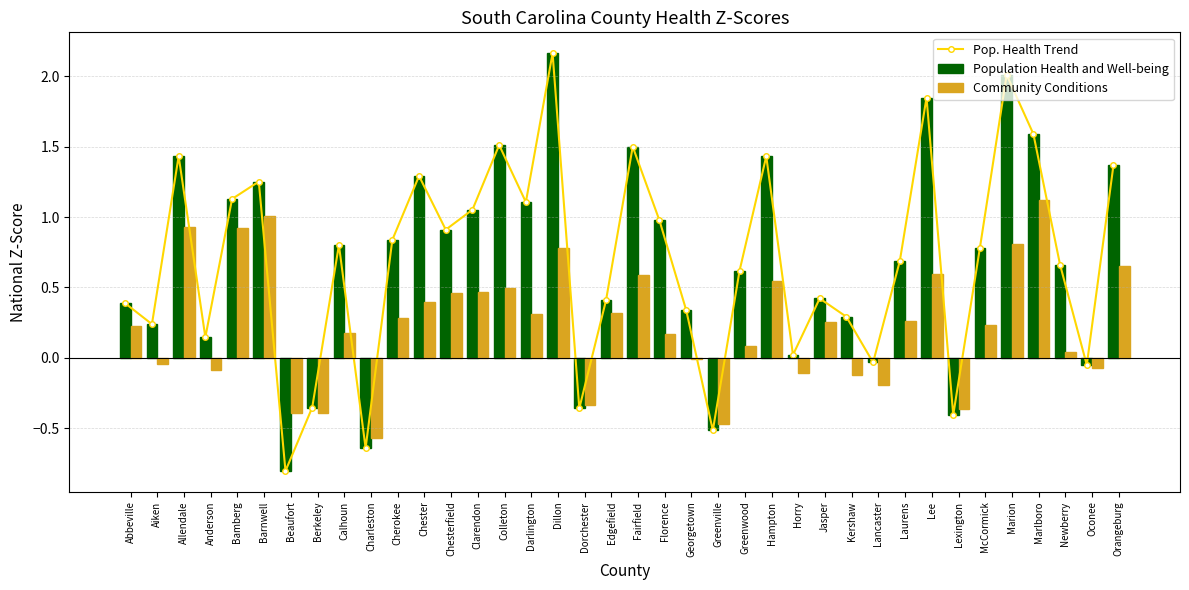

Is the value of Community Conditions at Greenville greater than the value of Population Health and Well-being at Marion?

No